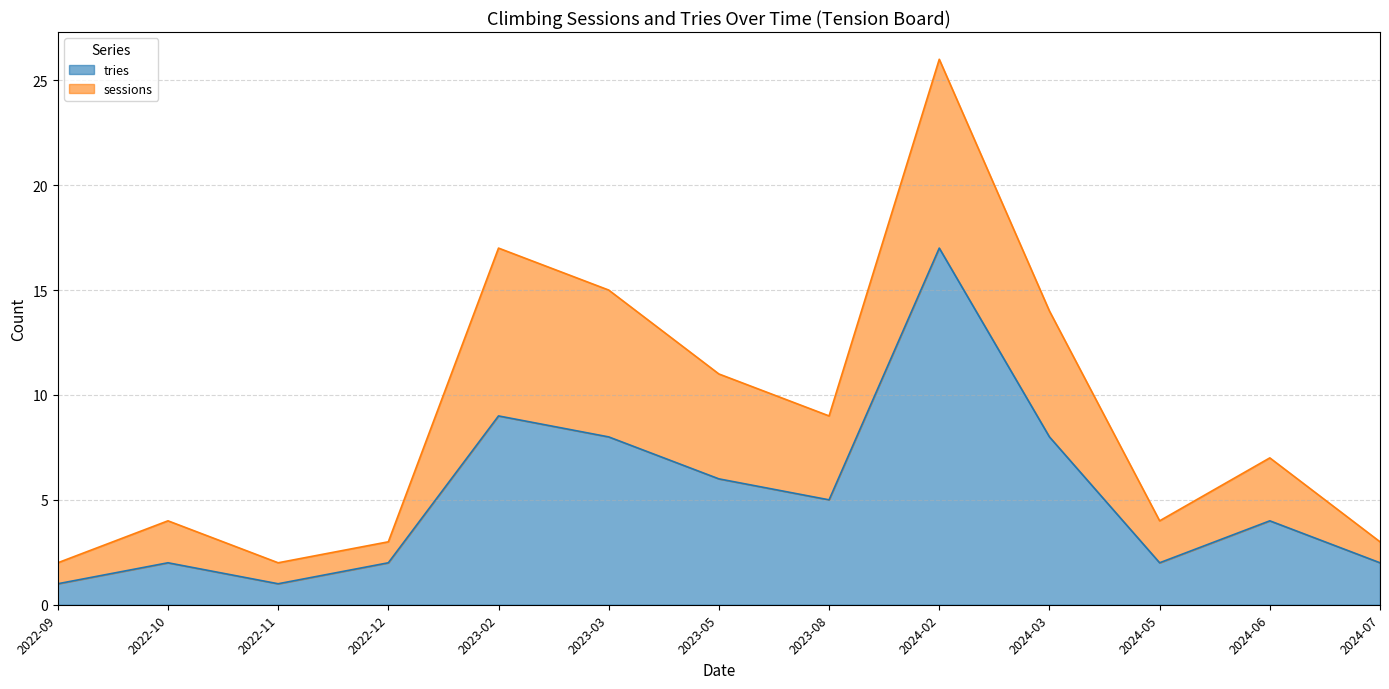

True or false: the data shows 23 at 2024-02.

False